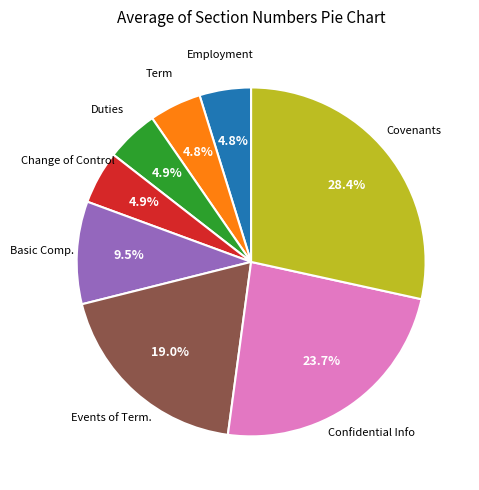

Is there any slice that represents more than half of the pie?

No